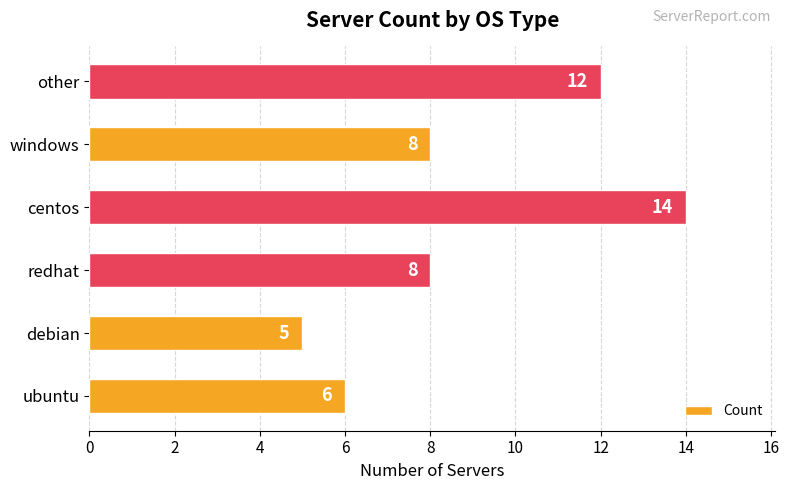

Between windows and other, which is larger?

other